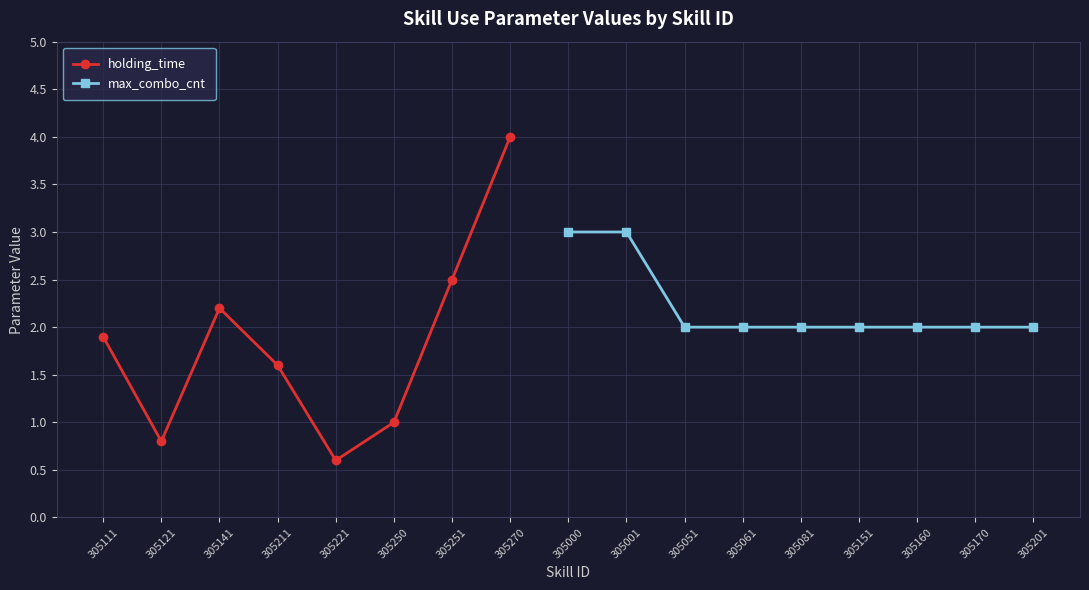

What is the average value?

1.8